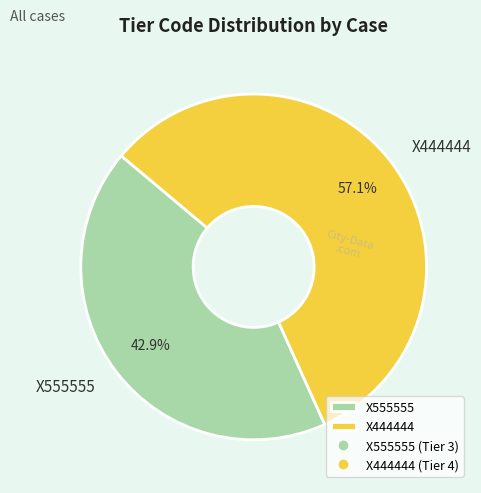

Which category has the biggest portion of the pie?

X444444